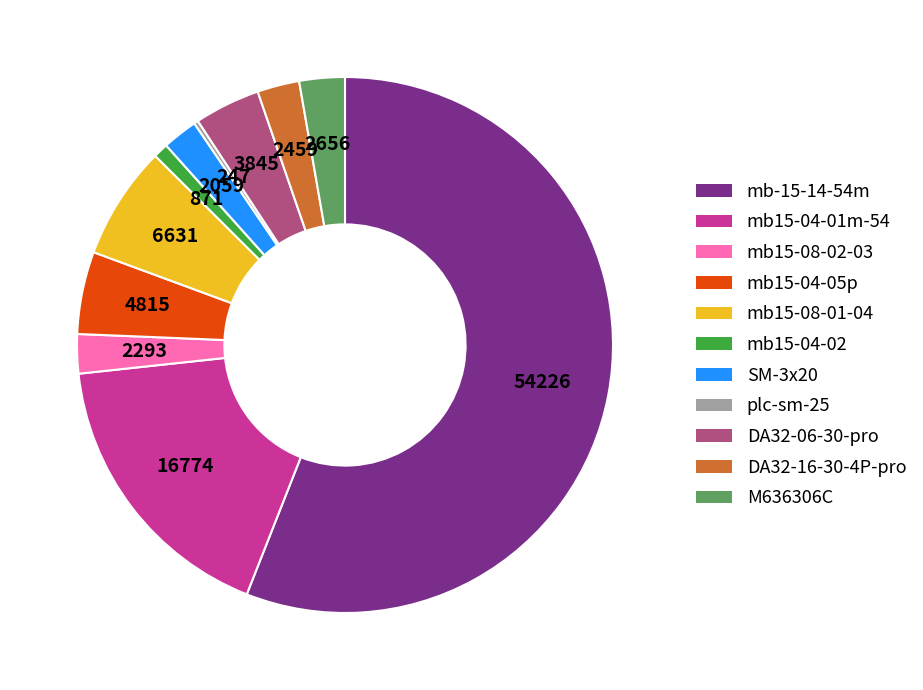

Do M636306C and mb15-08-02-03 together represent more than half of the pie?

No